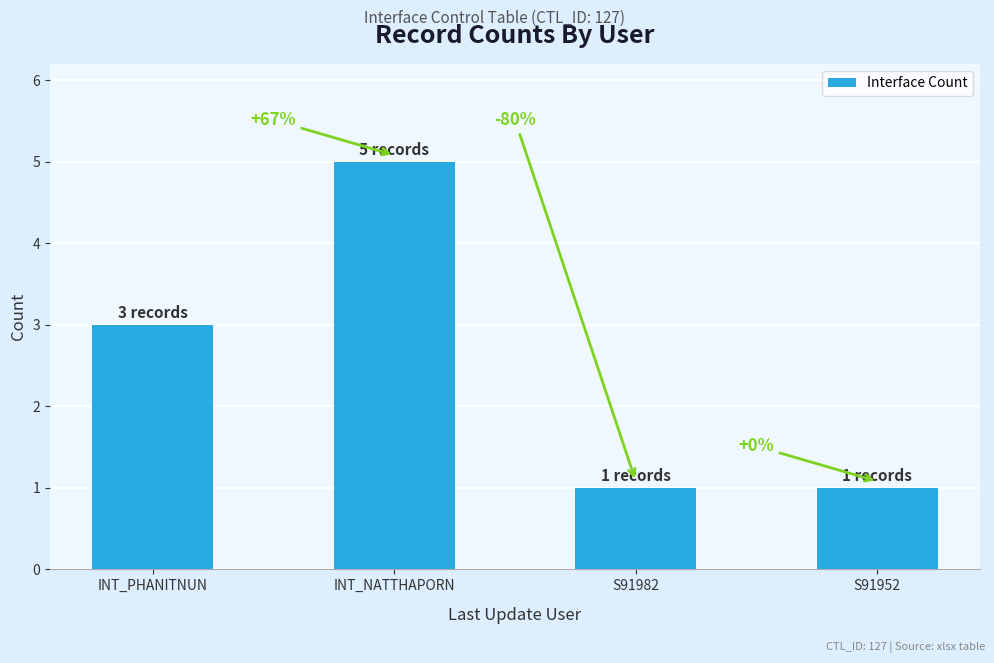

Reading right to left, transcribe all the data shown in this chart.

1	1	5	3